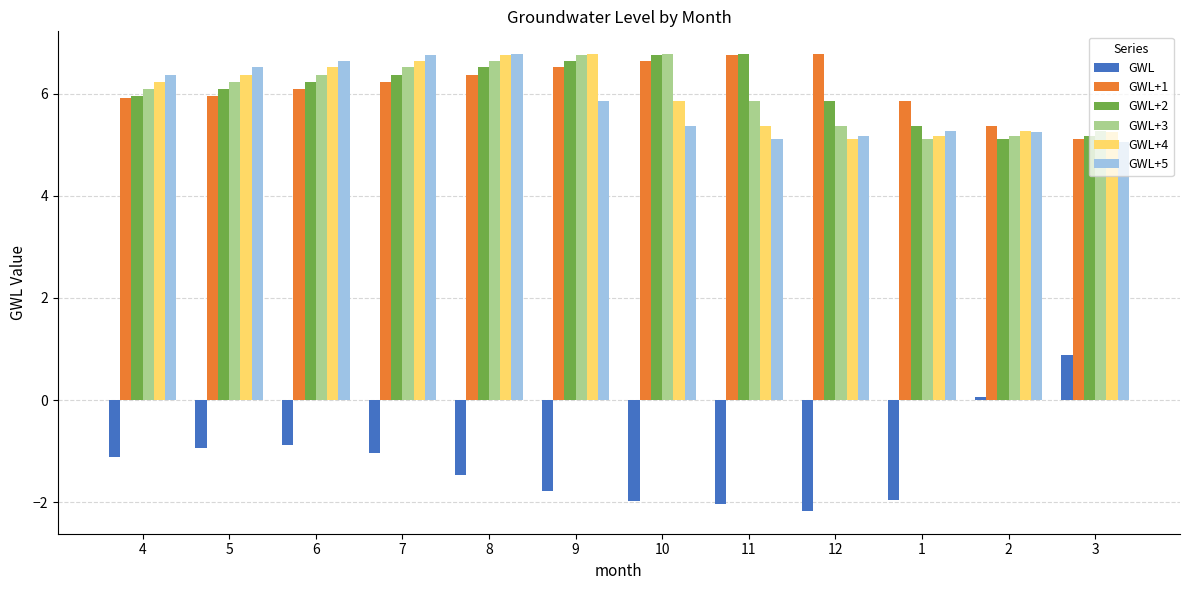

Which series has the widest spread of values?

GWL